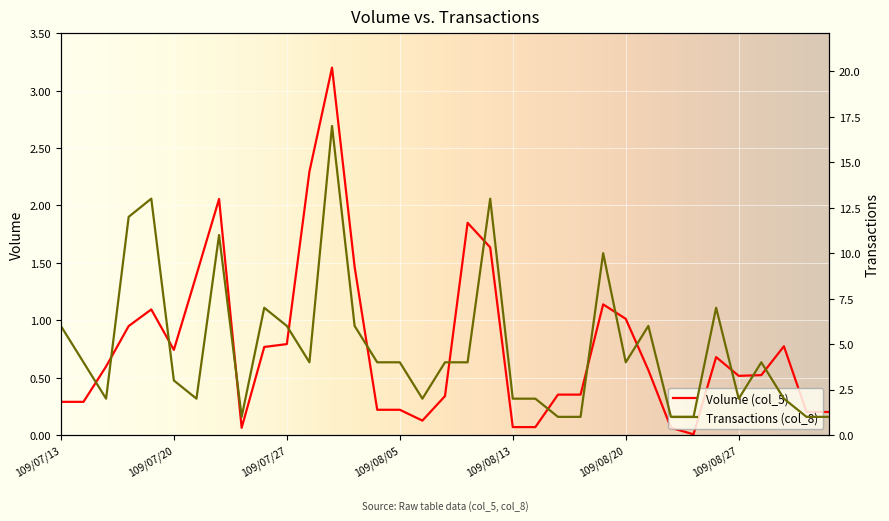

What is the average value of the Volume (col_5) series?

0.8